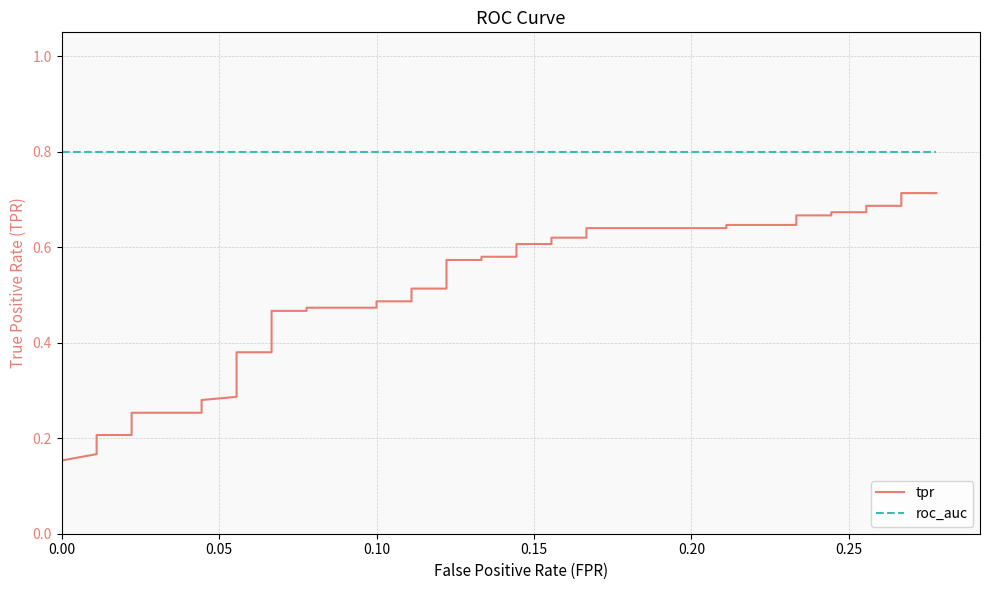

What is the average value of the roc_auc series?

0.8